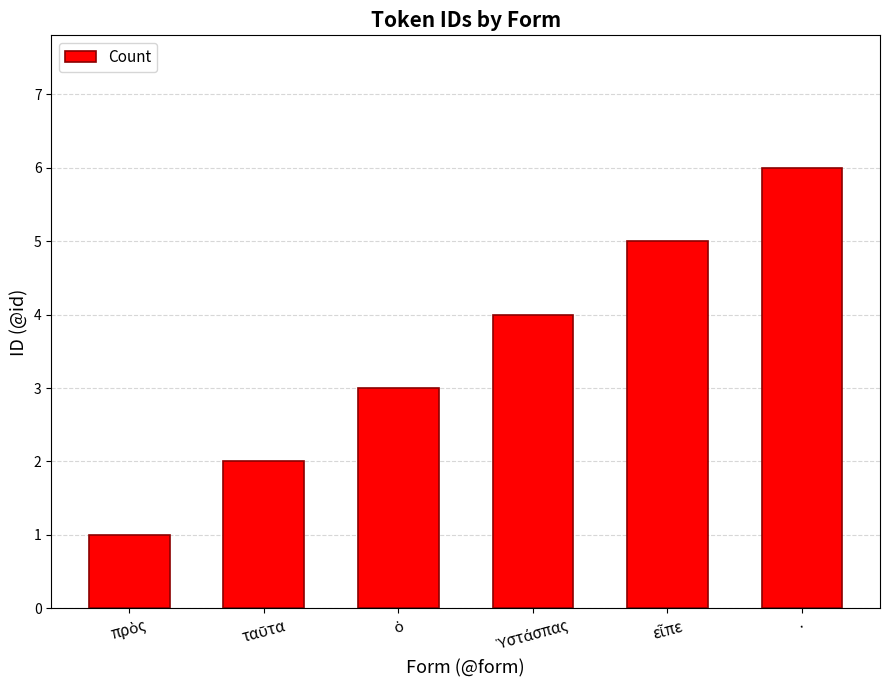

What is the difference between the maximum and minimum values?

5